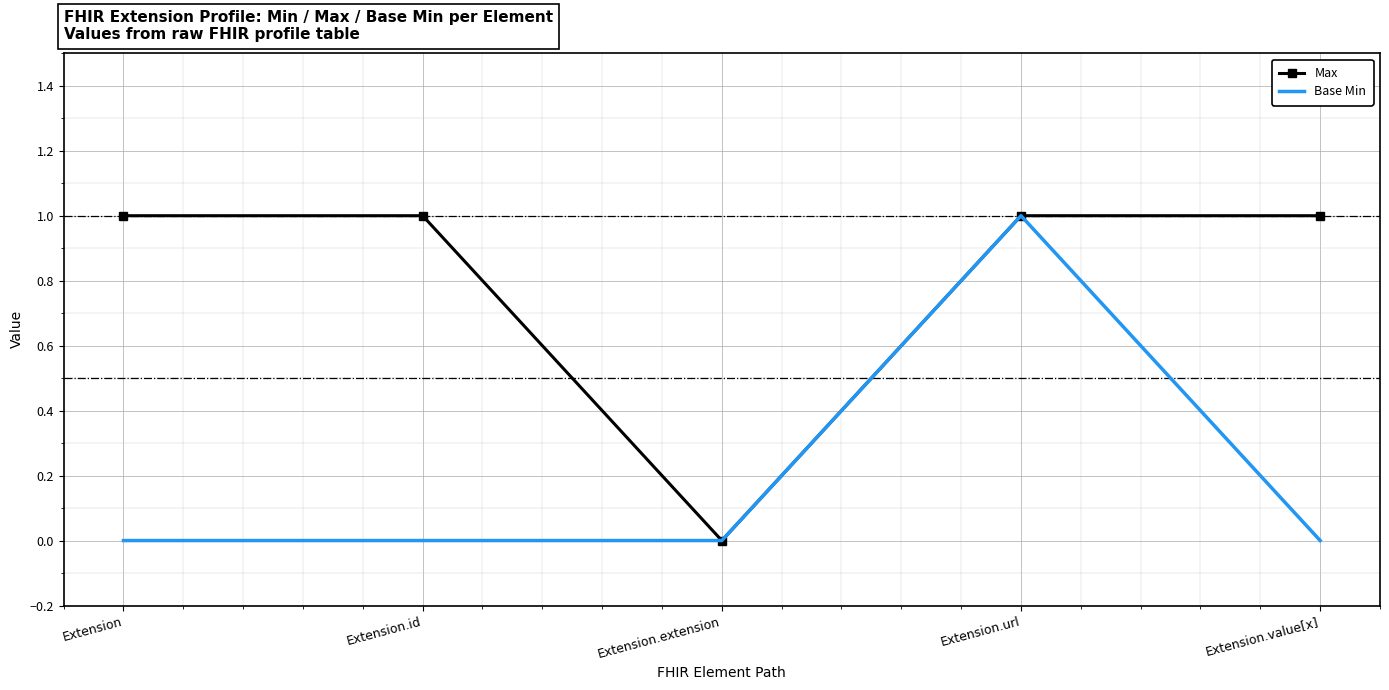

What position from the left is Extension?

1